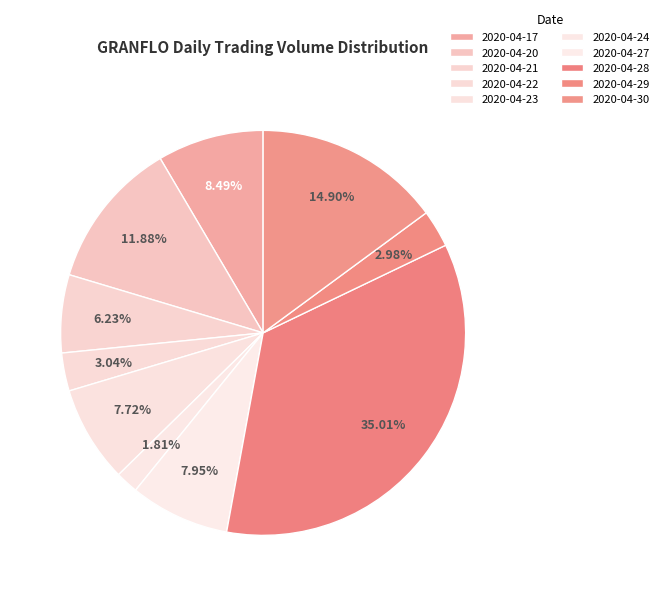

True or false: 2020-04-17 accounts for 8% of the total.

True